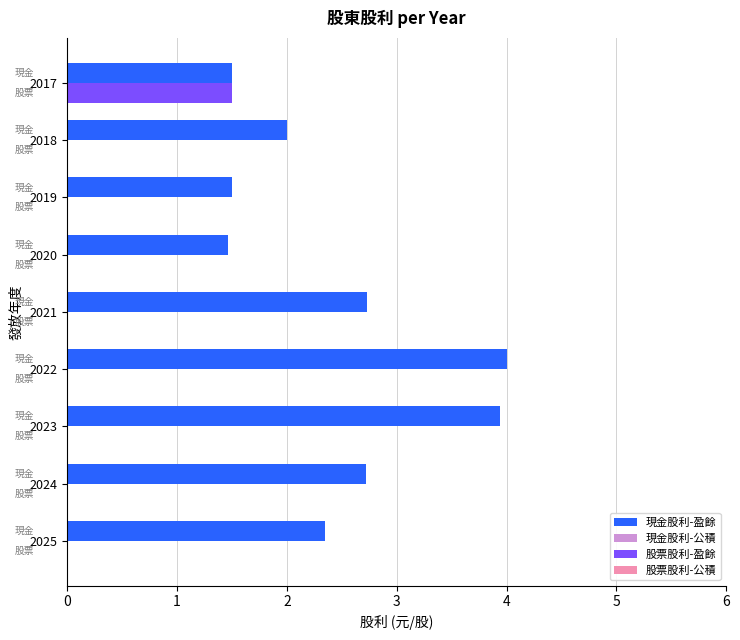

Is the value of 股票股利-盈餘 at 2022 greater than the value of 現金股利-盈餘 at 2021?

No